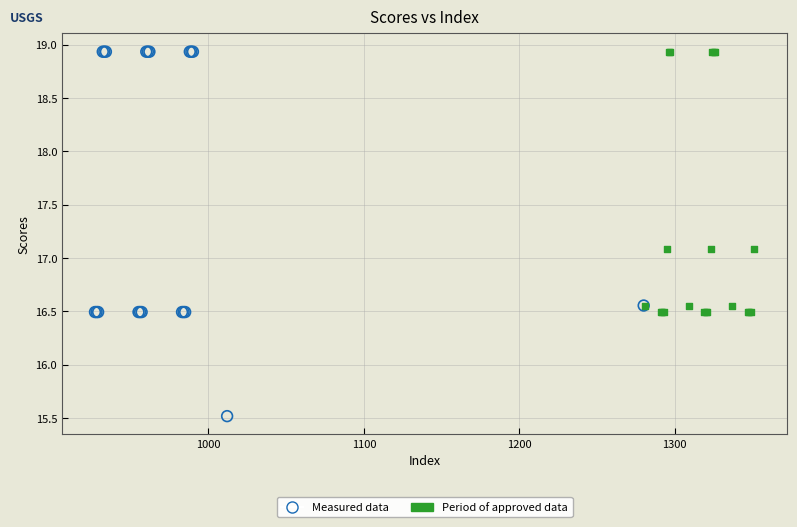

Which series reaches the minimum Y coordinate?

Measured data